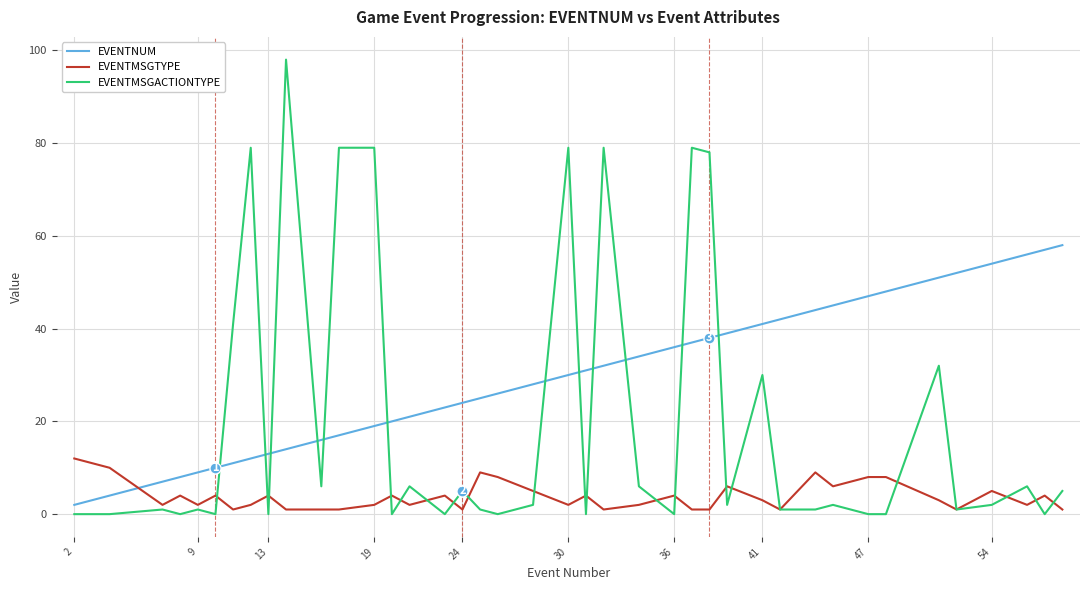

True or false: EVENTNUM and EVENTMSGACTIONTYPE intersect in this chart.

True